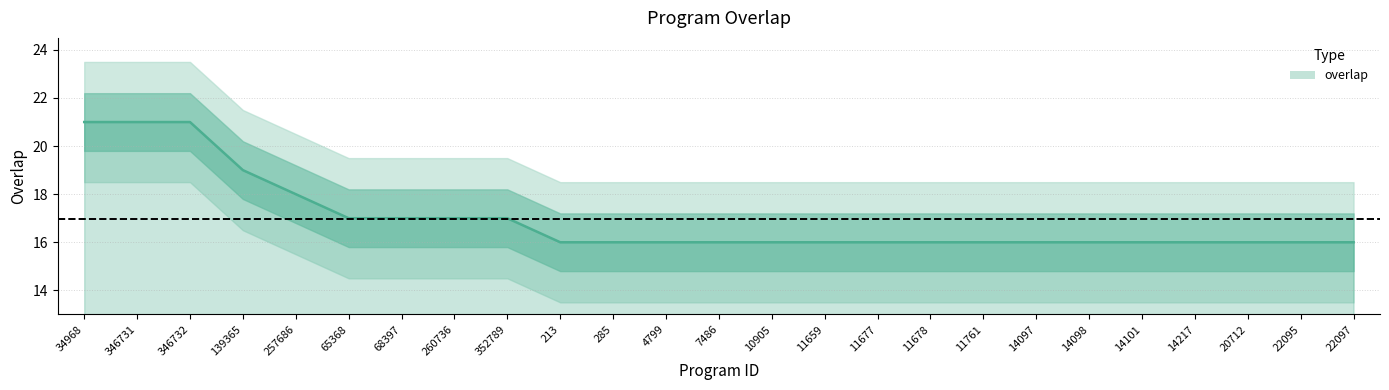

At which category does the chart reach its minimum across all series?

213